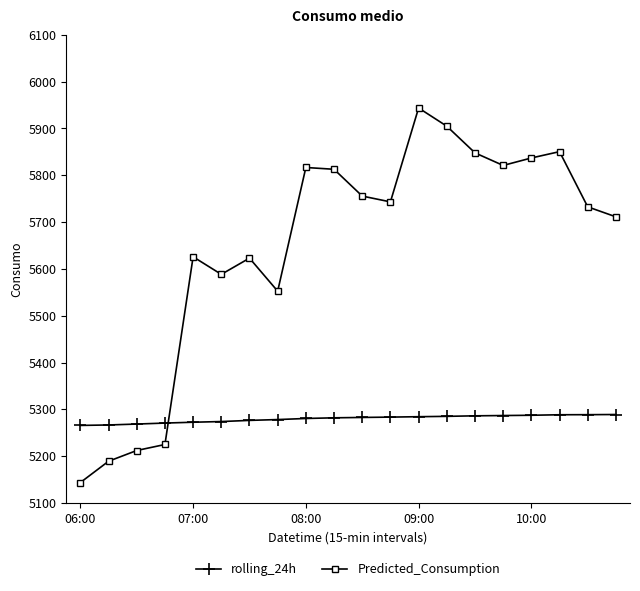

What is the difference between the second highest and minimum values in the Predicted_Consumption series?

761.1